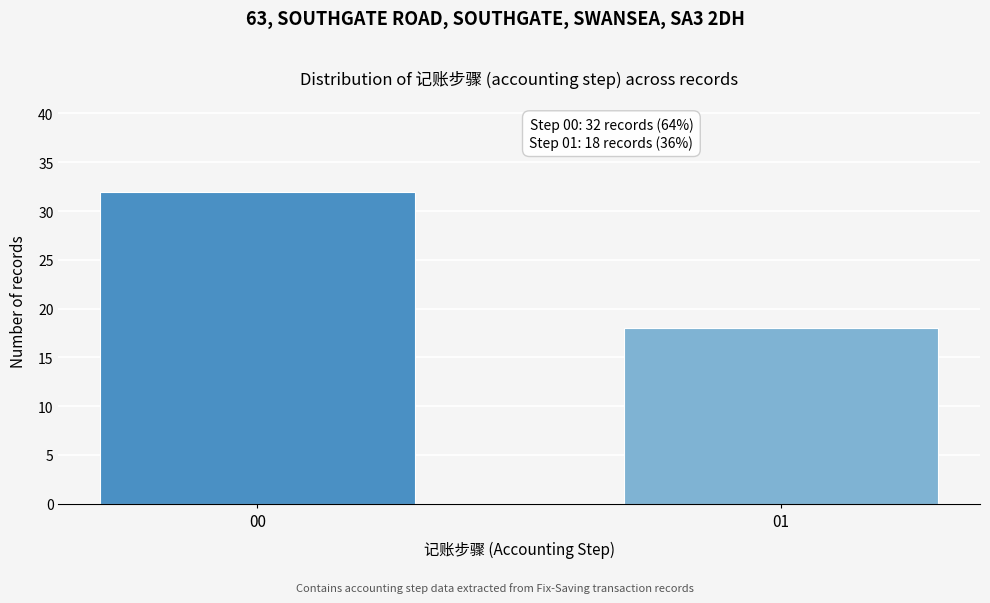

Reading left to right, transcribe all the data shown in this chart.

32	18